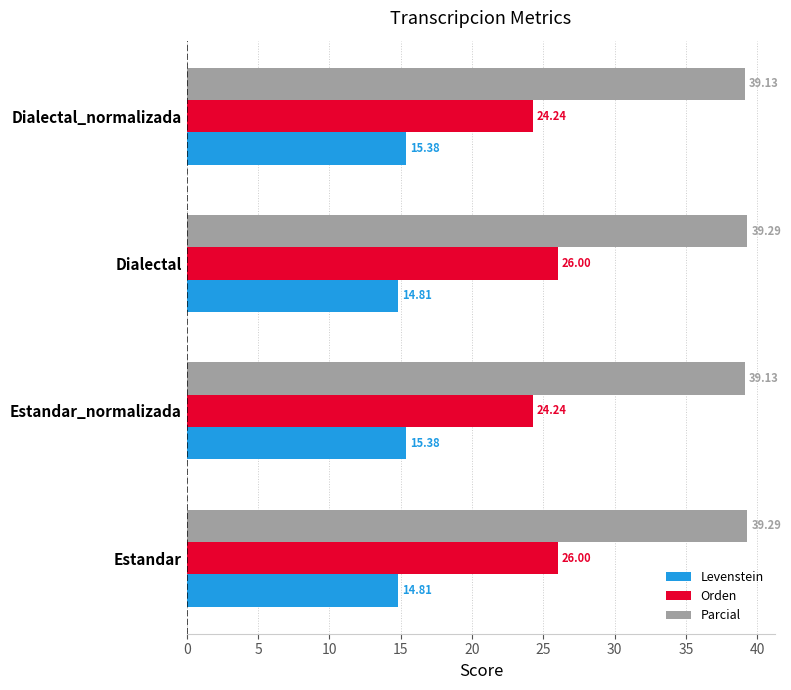

Rank the series by their average value, from highest to lowest.

Parcial, Orden, Levenstein